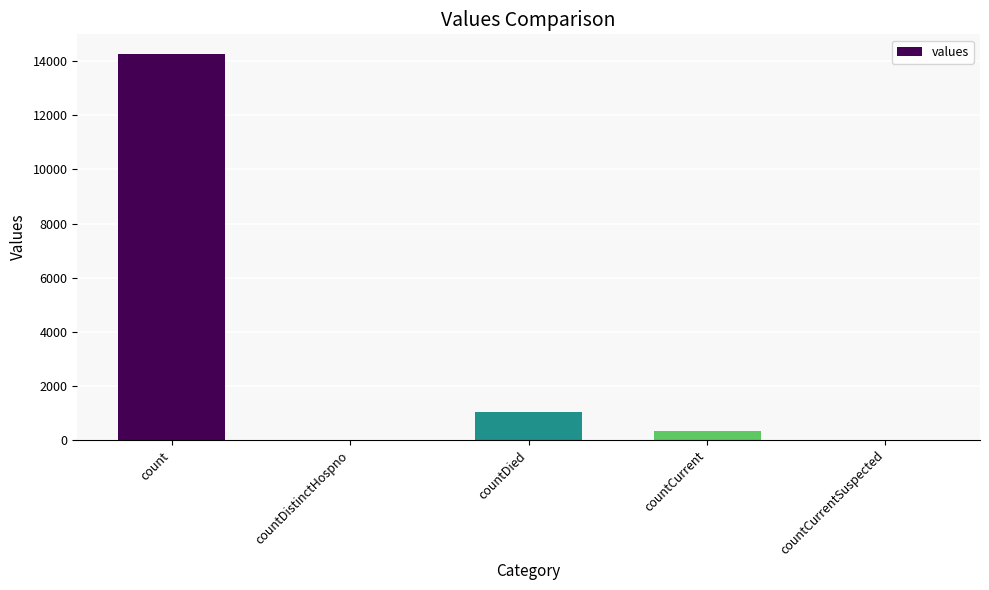

The chart shows a value of 0 at countCurrentSuspected. True or false?

True